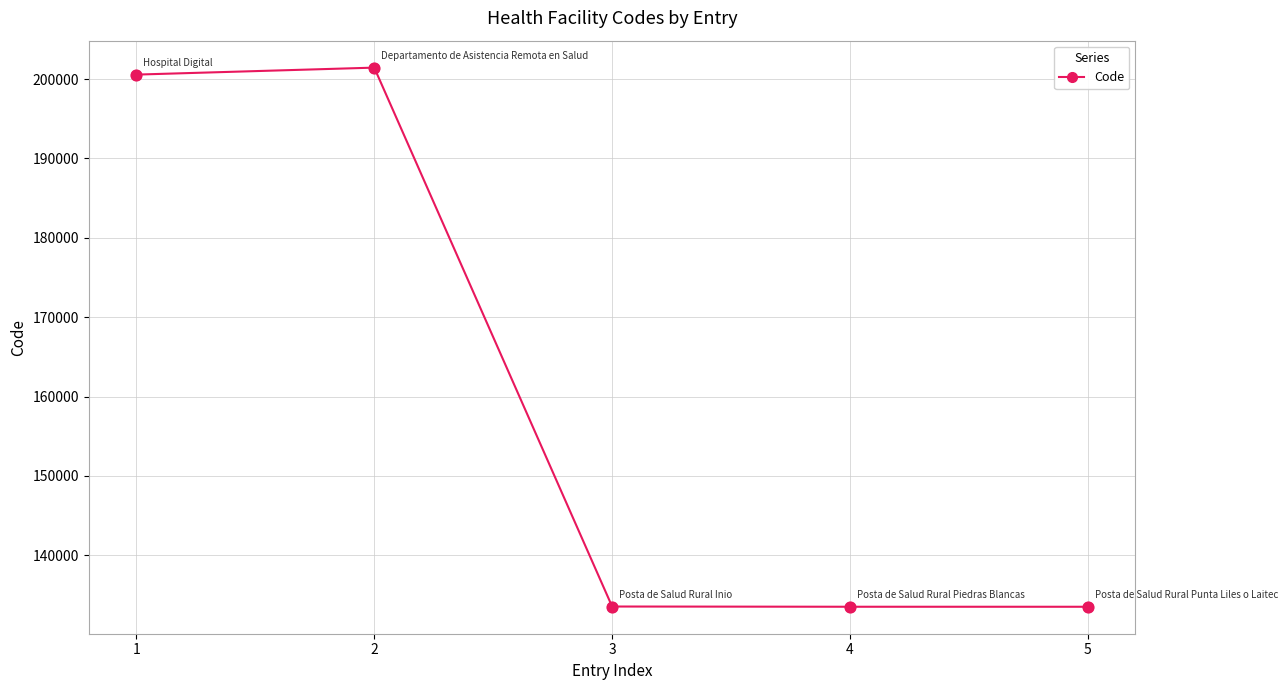

What is the ratio of the value at 1 to the value at 3?

1.5